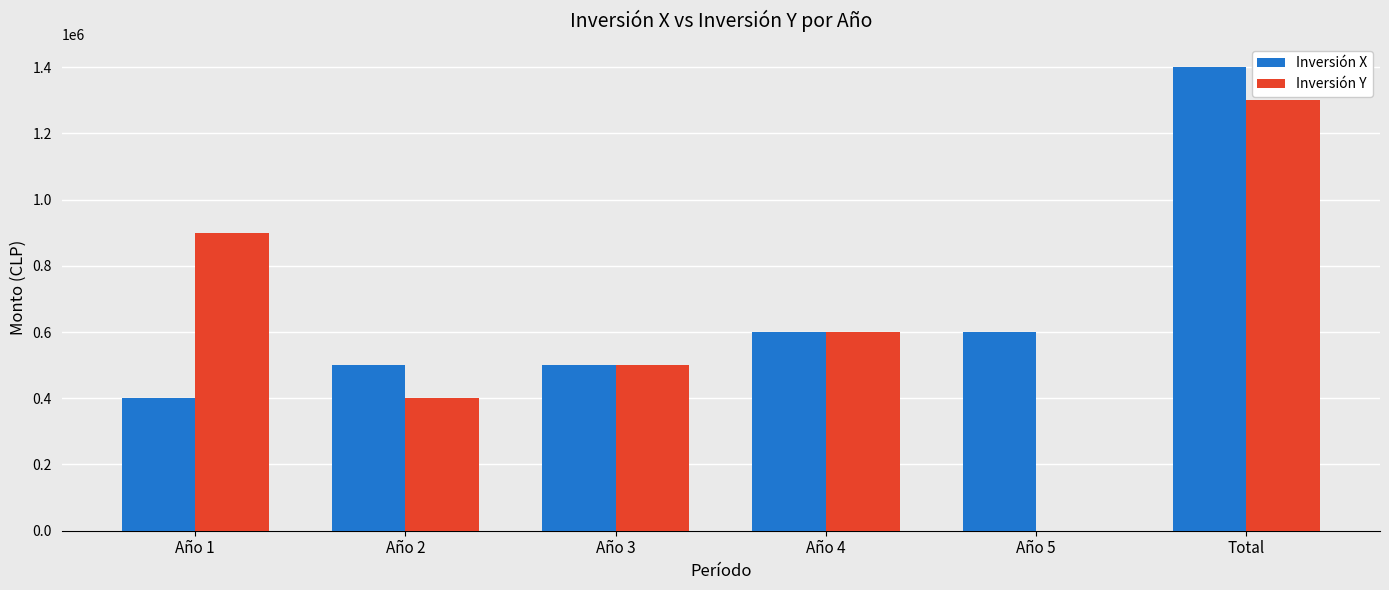

Is it true that Inversión Y equals 400000 at Año 2?

True